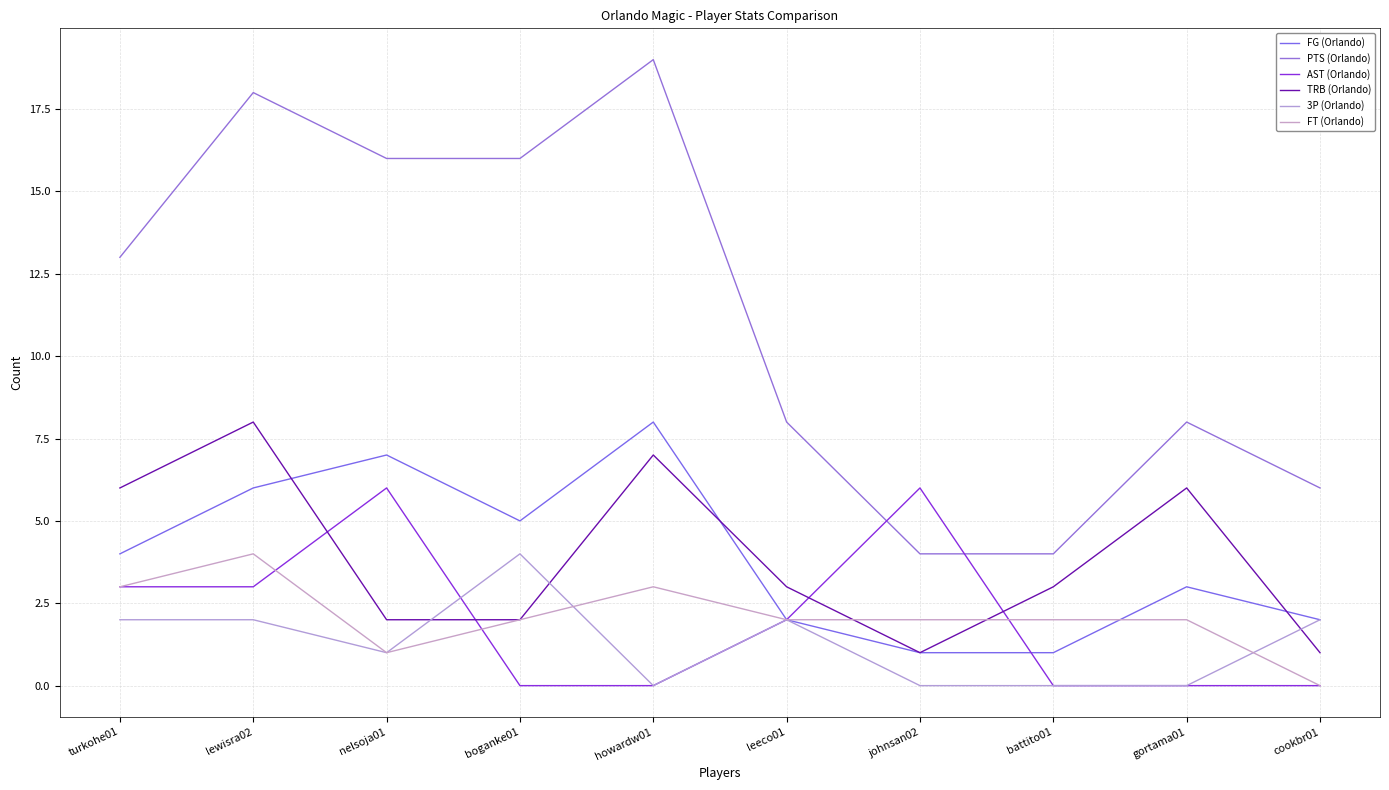

What is the total value across all series at johnsan02?

14